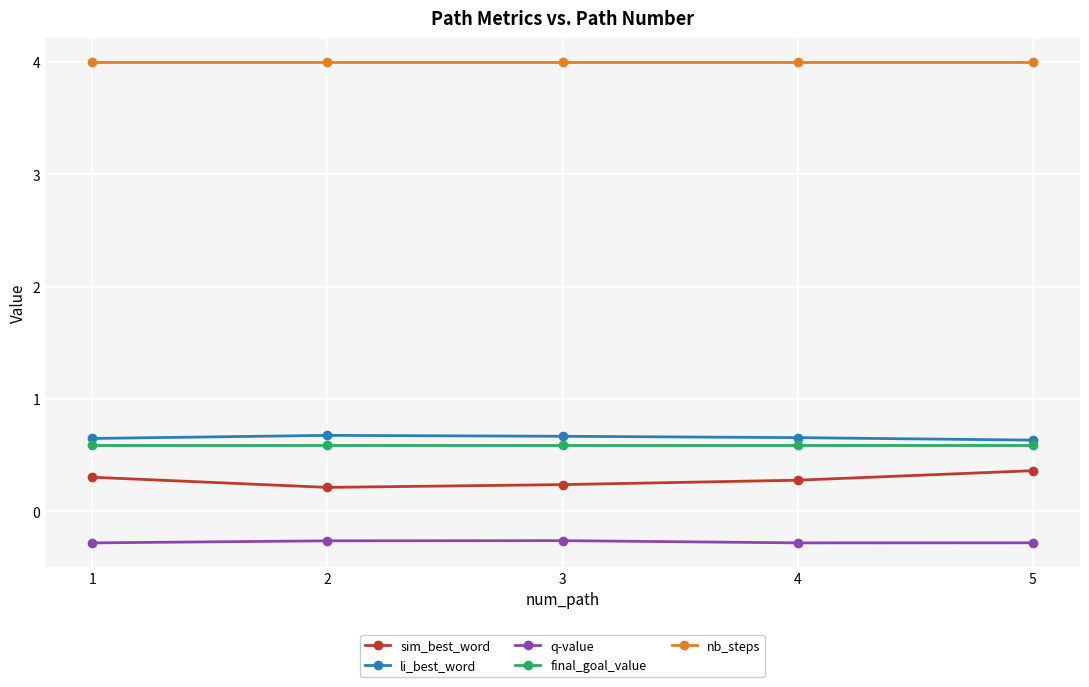

The nb_steps series shows 4.0 at 1. True or false?

True